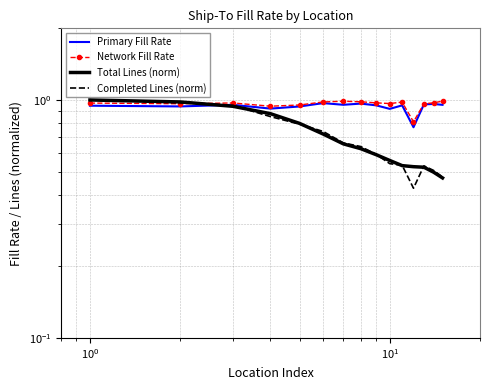

Which series has the widest spread of values?

Completed Lines (norm)